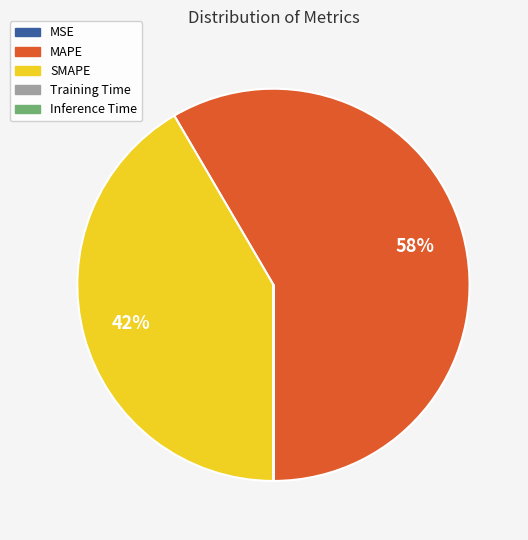

Is it true that SMAPE is 33% of the pie?

False